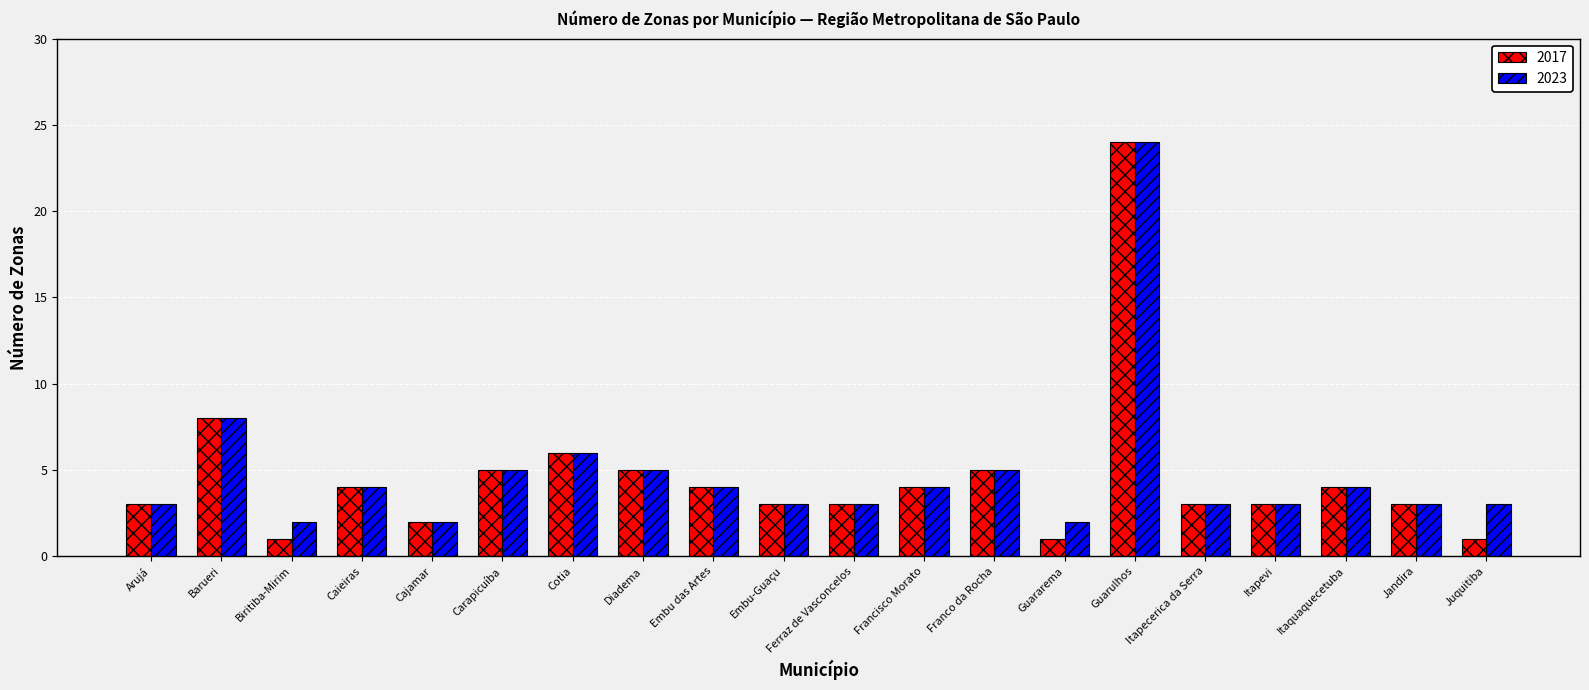

Which series has the largest range (max minus min)?

2017